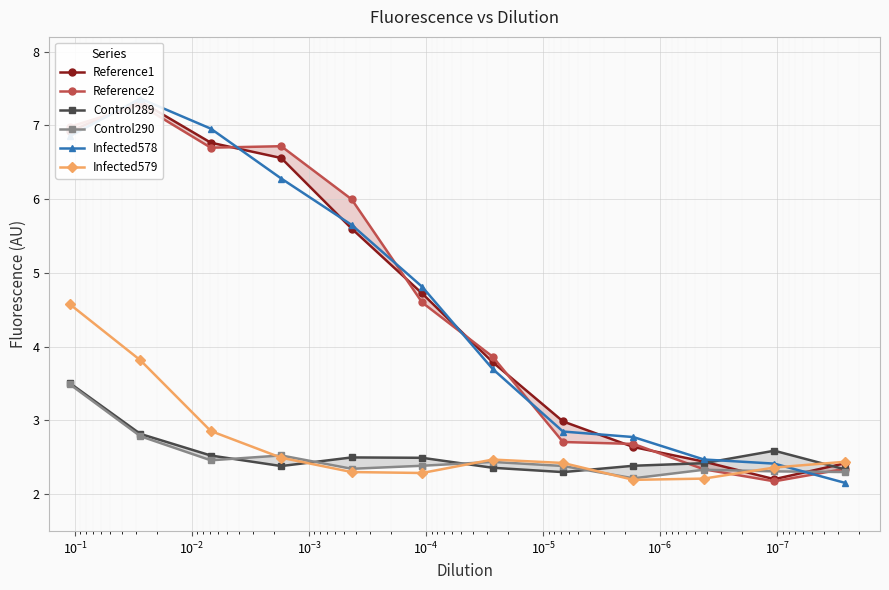

How many values in the Reference2 series exceed 4?

6